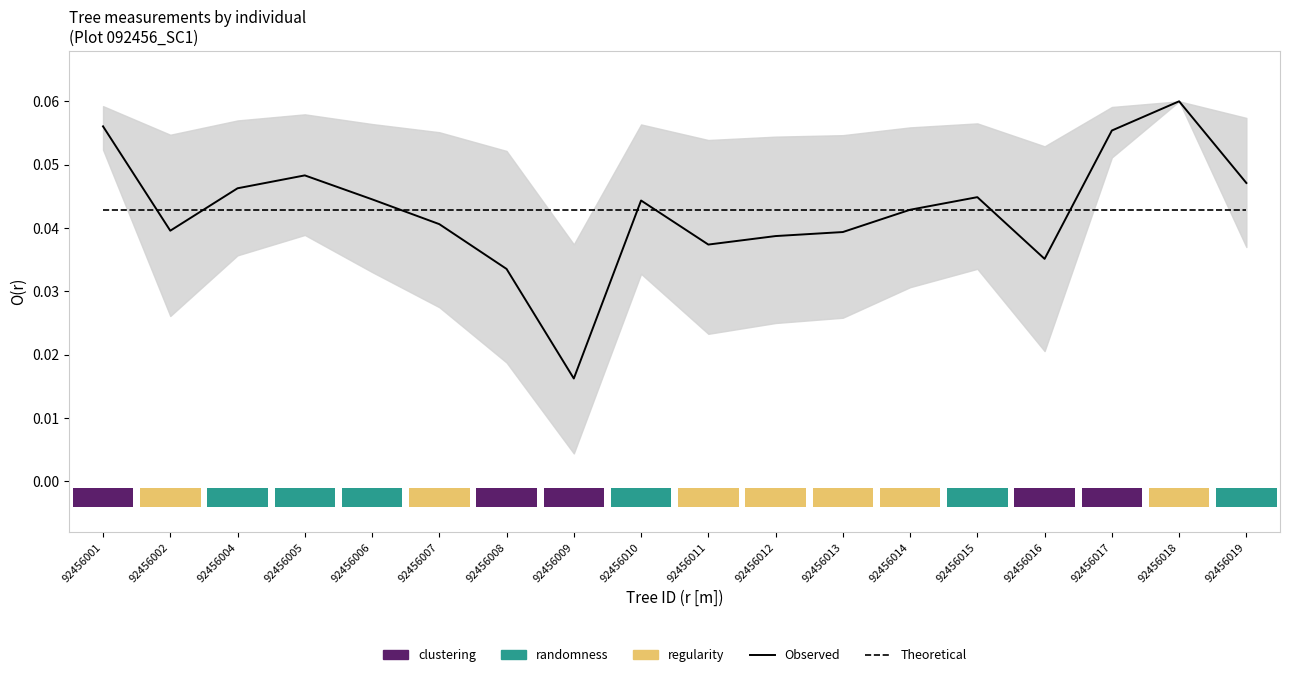

How many groups of bars are there?

18